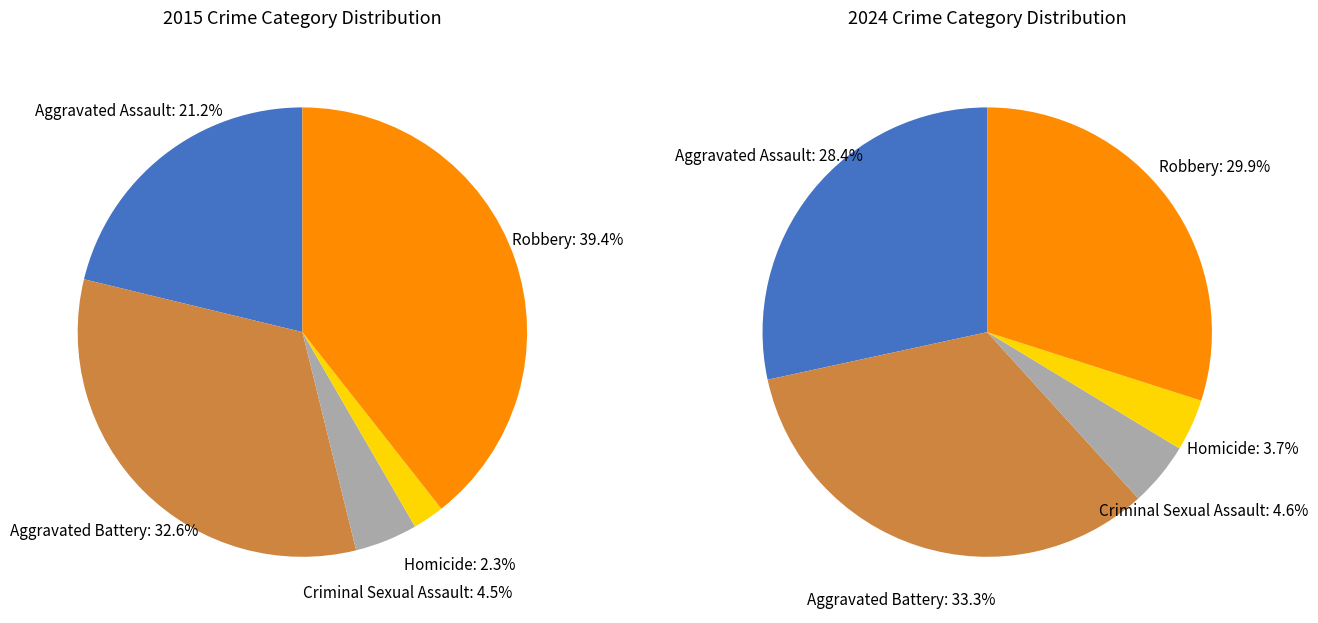

True or false: values_2024 accounts for 28% of the total.

False